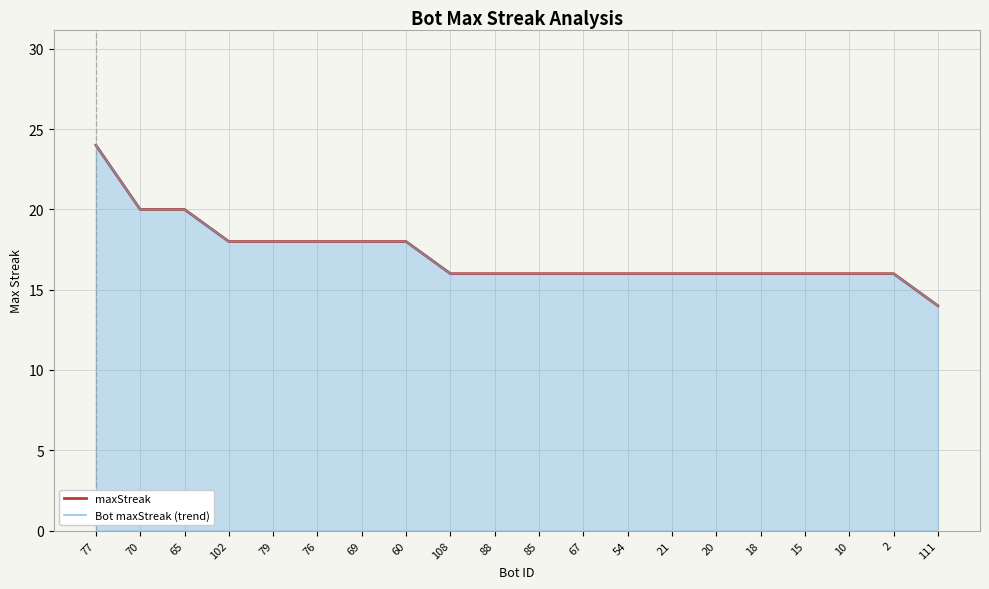

What are all the series names shown in the legend?

maxStreak, Bot maxStreak (trend)